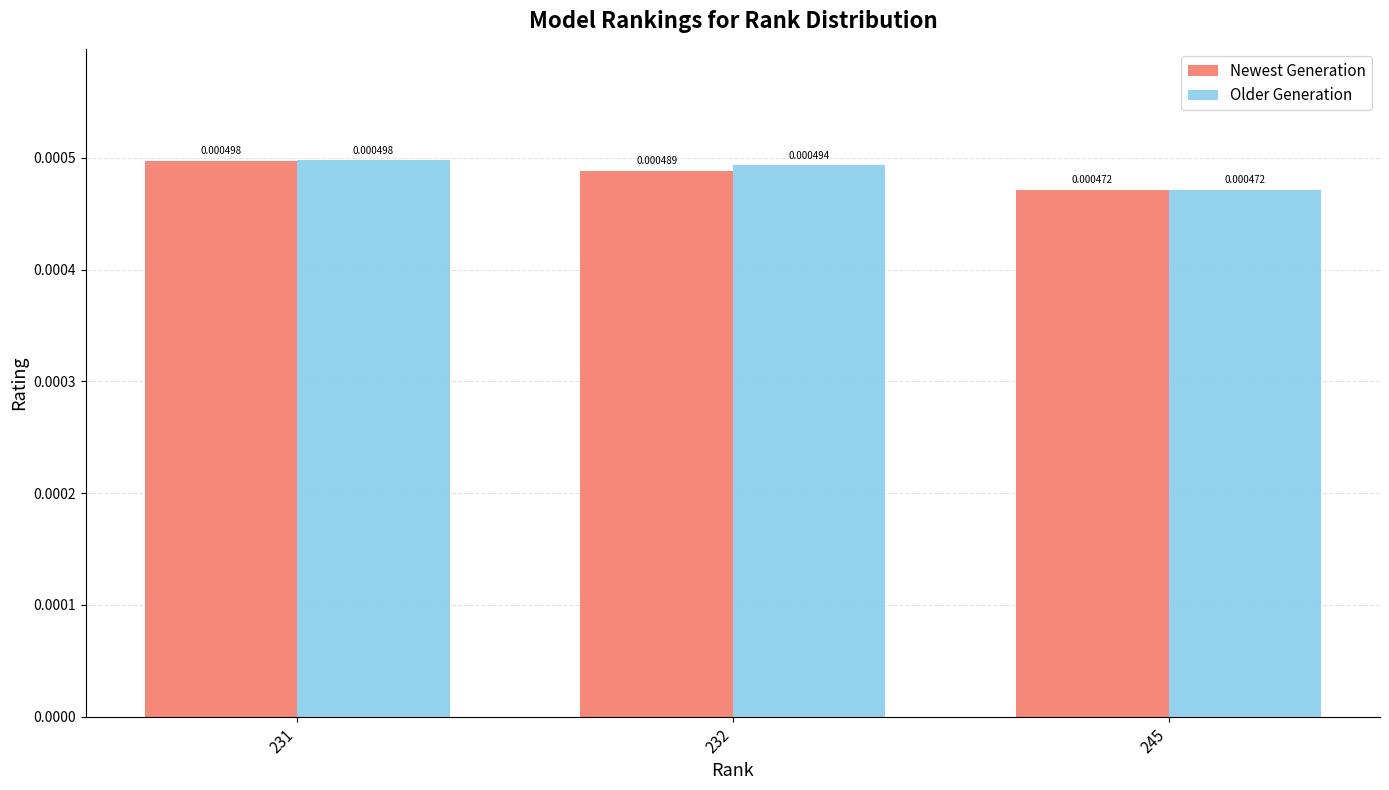

Rank the series at 232 from lowest to highest value.

Newest Generation, Older Generation